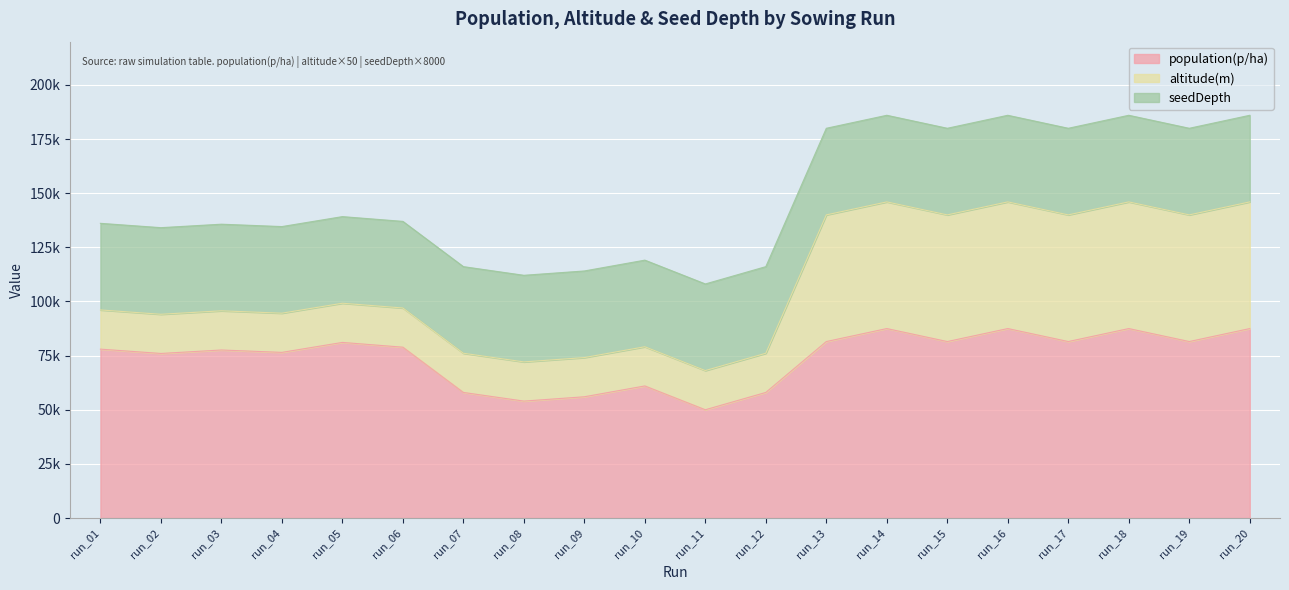

The seedDepth series shows 5 at run_03. True or false?

True